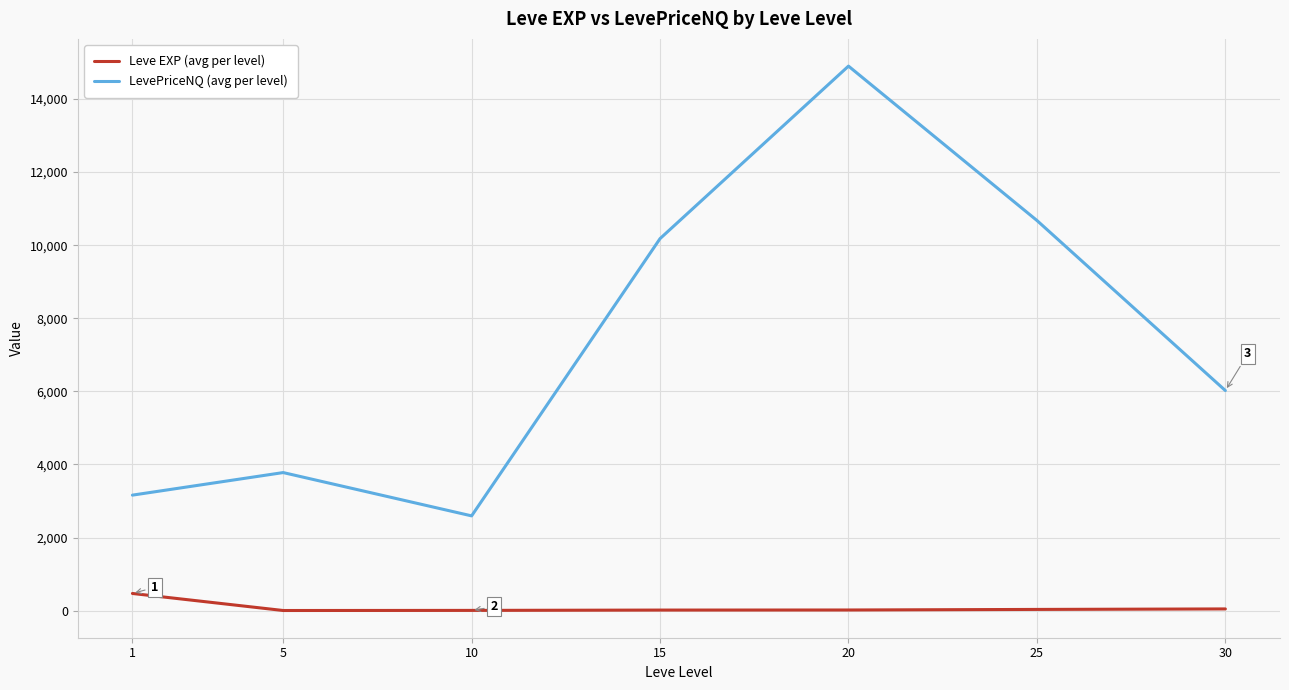

Where does the LevePriceNQ (avg per level) series first go above 6022?

15